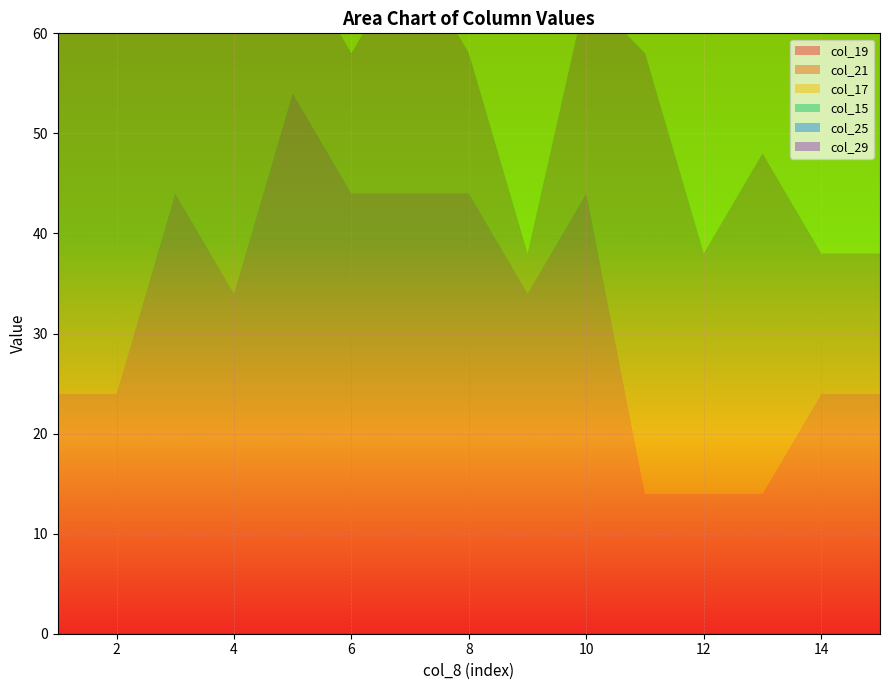

Reading right to left, extract all data points from this chart.

col_19: 15=24	14=24	13=14	12=14	11=14	10=44	9=34	8=44	7=44	6=44	5=54	4=34	3=44	2=24	1=24
col_21: 15=14	14=14	13=34	12=24	11=44	10=20	9=4	8=14	7=24	6=14	5=14	4=54	3=34	2=54	1=54
col_17: 15=40	14=40	13=20	12=30	11=20	10=20	9=40	8=30	7=20	6=20	5=10	4=40	3=20	2=20	1=20
col_15: 15=10	14=10	13=40	12=30	11=50	10=10	9=10	8=10	7=10	6=10	5=10	4=20	3=20	2=30	1=30
col_25: 15=21	14=21	13=10	12=10	11=10	10=25	9=30	8=30	7=30	6=30	5=30	4=20	3=20	2=30	1=30
col_29: 15=21	14=21	13=1	12=1	11=11	10=10	9=20	8=20	7=20	6=20	5=20	4=10	3=10	2=10	1=10